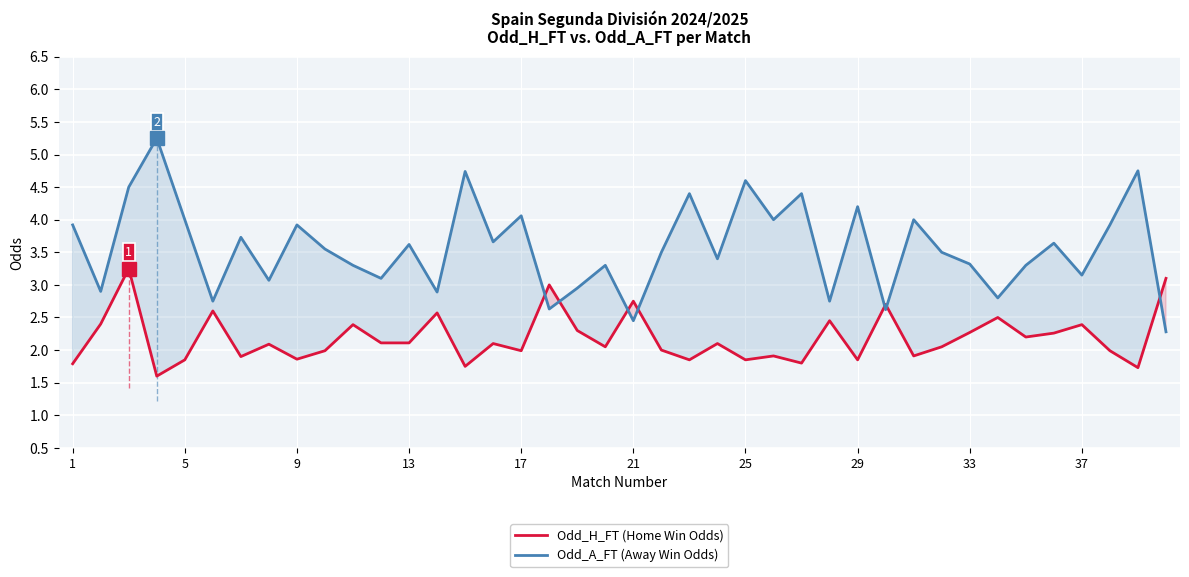

What is the minimum value shown in the chart?

1.6